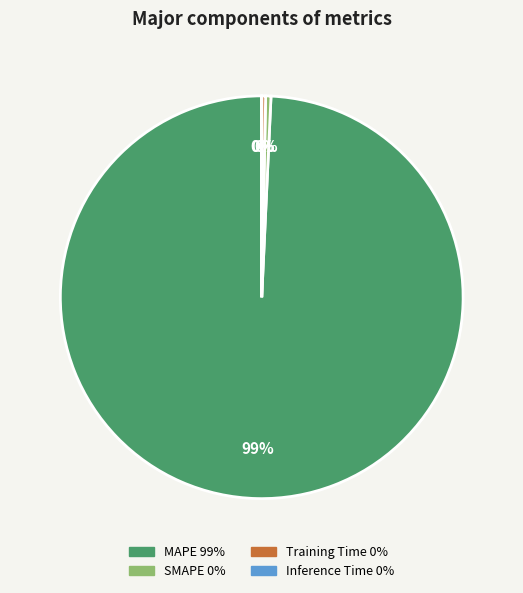

Which slice represents more than half of the pie?

MAPE